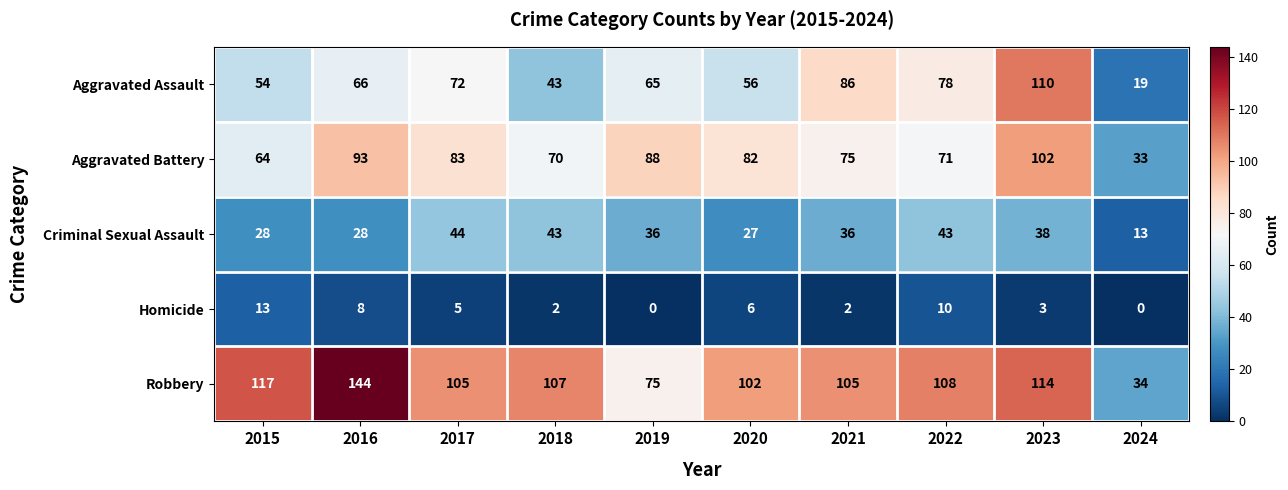

Read the Robbery value at 2024.

34